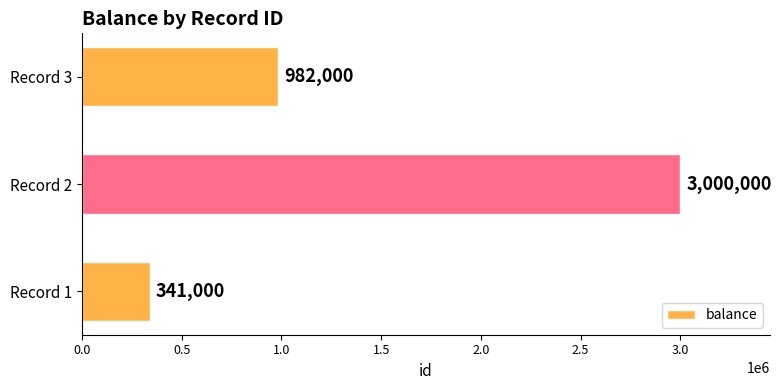

Reading bottom to top, transcribe all the data shown in this chart.

341000	3000000	982000